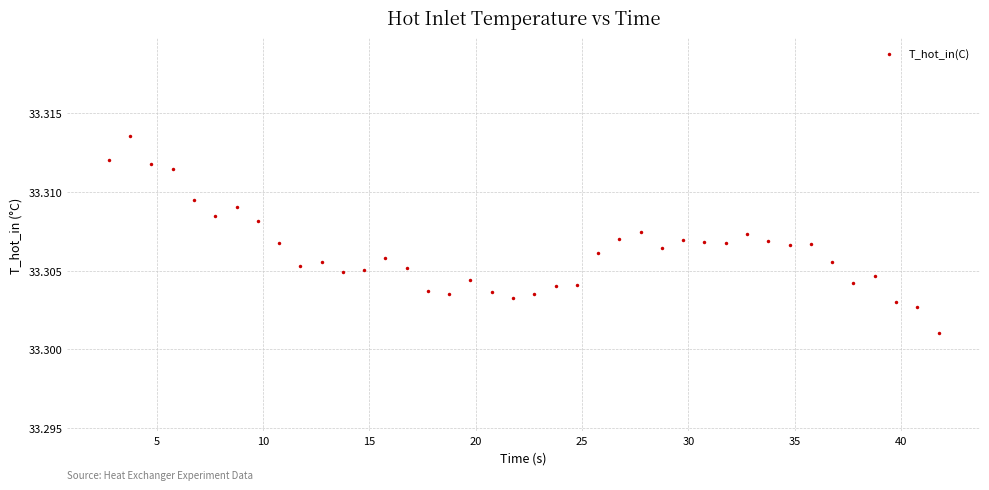

What is the range of X values (max minus min)?

39.0